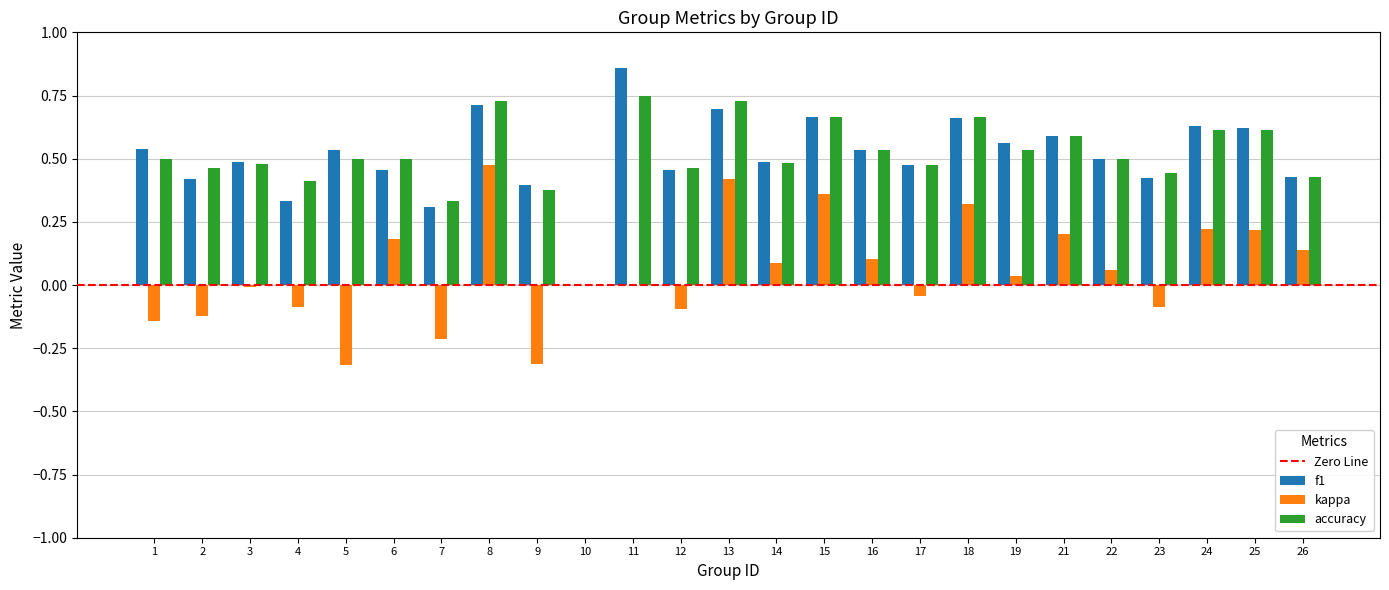

Does the chart contain stacked bars?

No